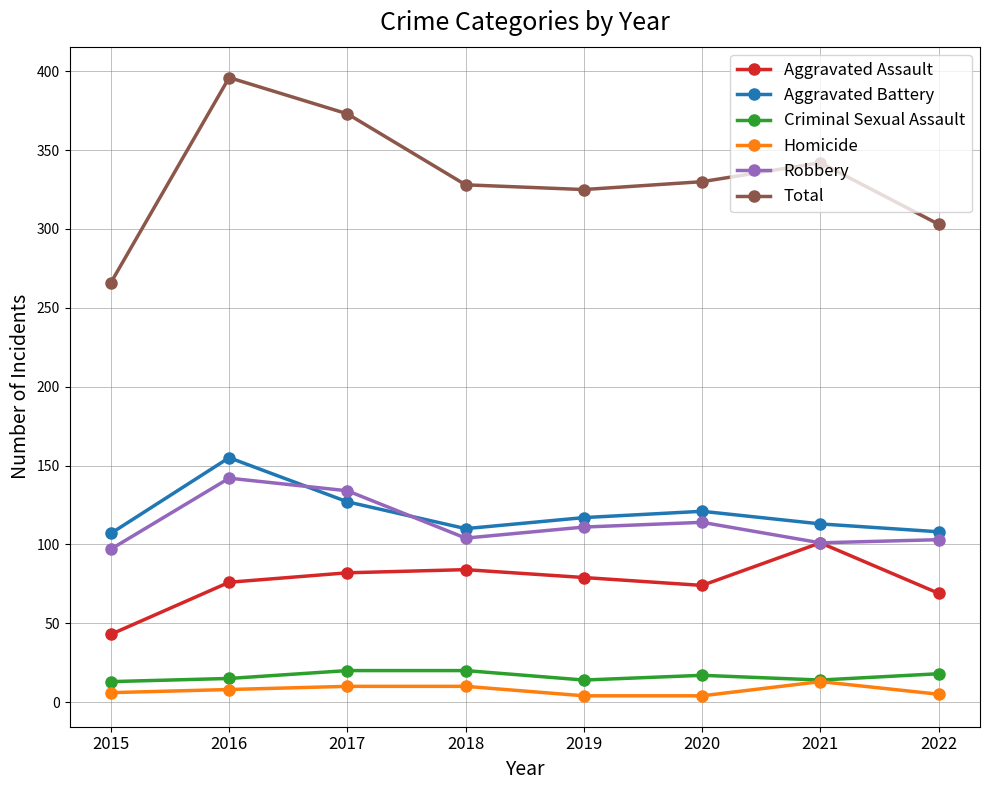

Is it true that Total equals 303 at 2022?

True